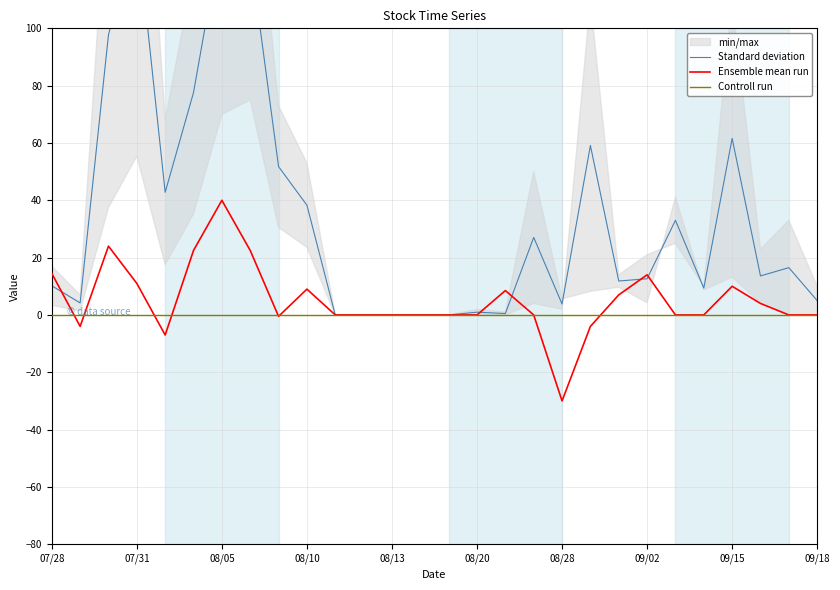

True or false: Ensemble mean run has a value of 0.0 at 08/13.

True